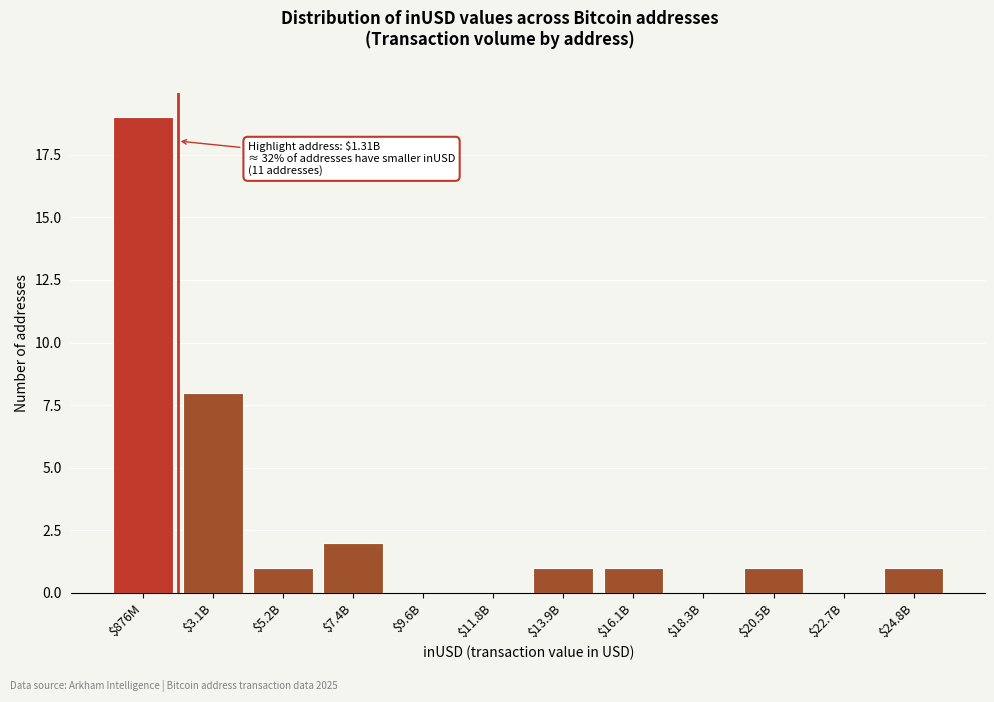

The value at $20.5B is 1. True or false?

True